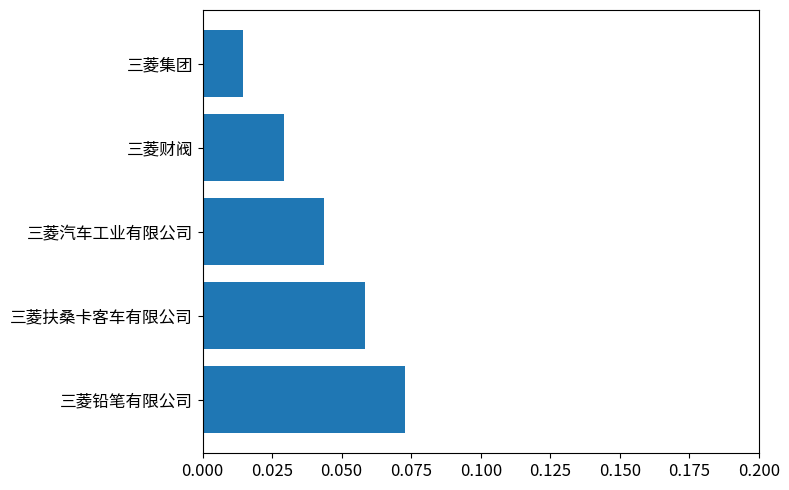

Count the values in the range 0 to 1.

5